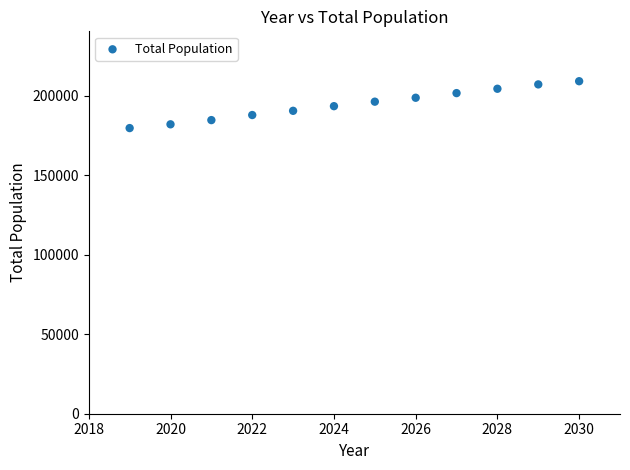

What is the average X value?

2024